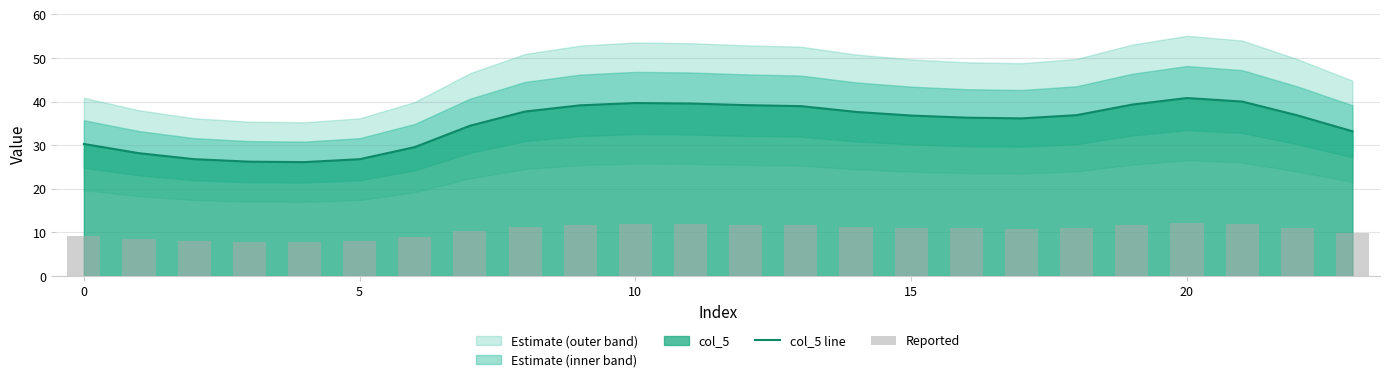

What is the minimum value for col_5 line?

26.1